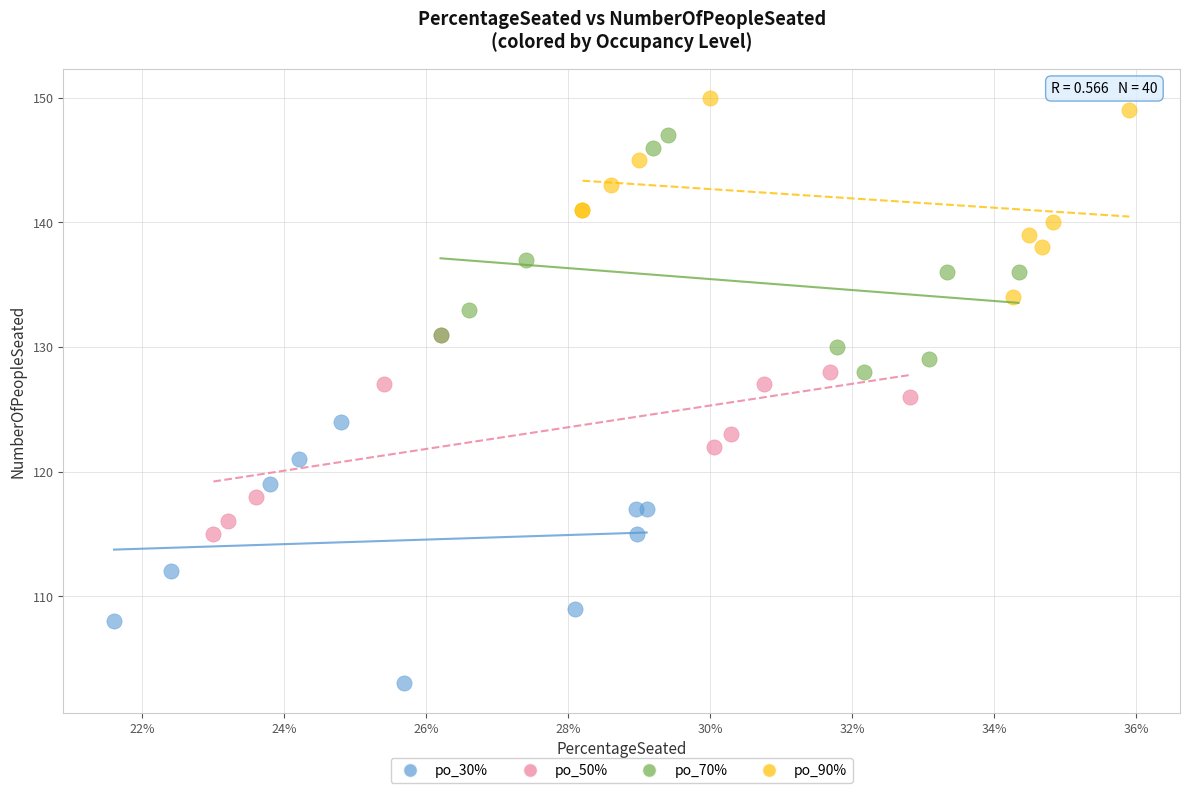

Which series contains the lowest Y value?

po_30%